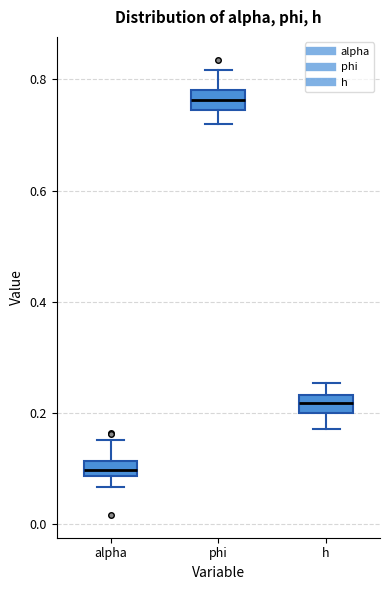

Where is the lower edge of the box for phi on the y-axis? The values are not printed on the chart, so give them approximately, as read against the axis.

0.74